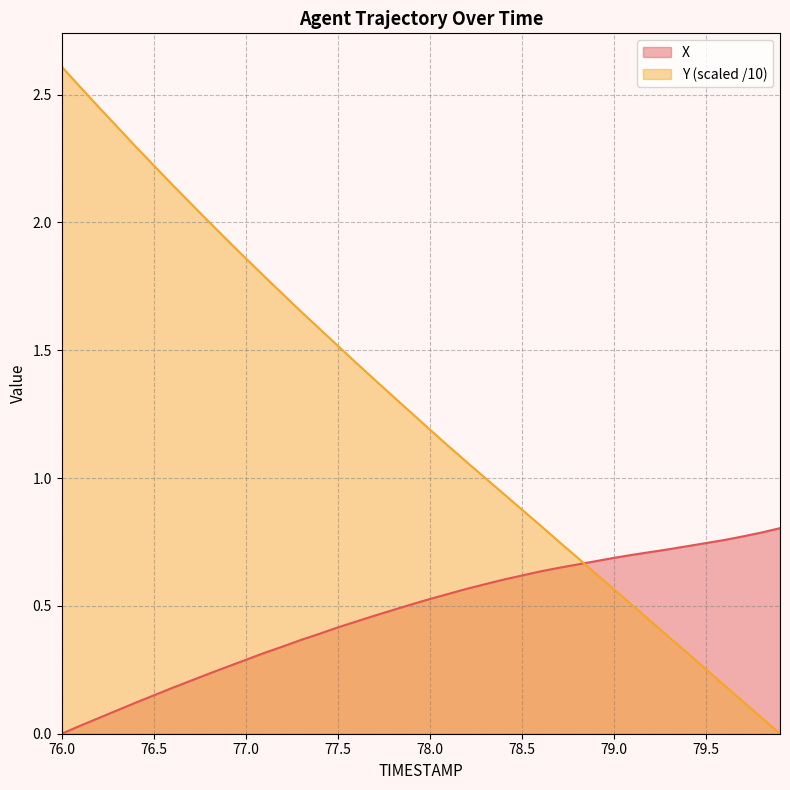

Count the number of data series in this chart.

2